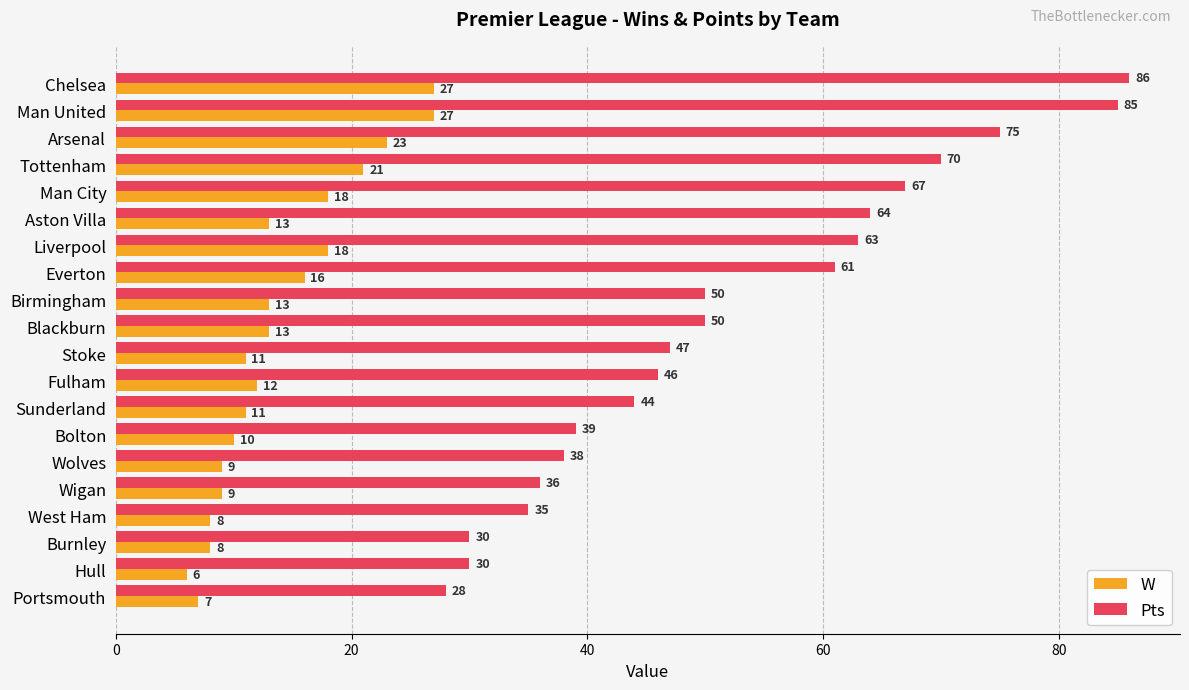

What is the maximum value shown in the chart?

86